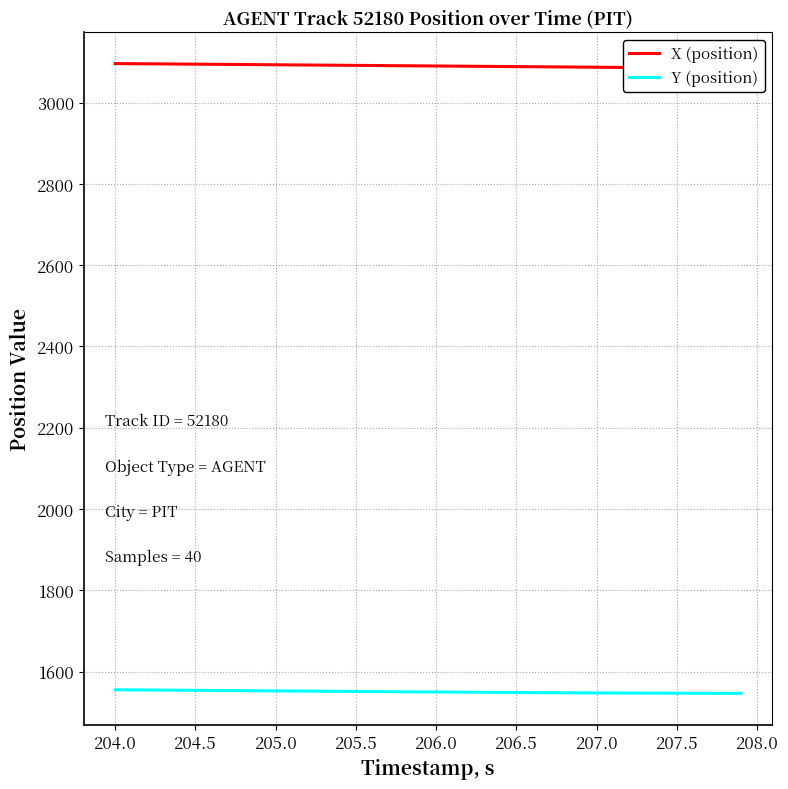

True or false: X (position) and Y (position) intersect in this chart.

False